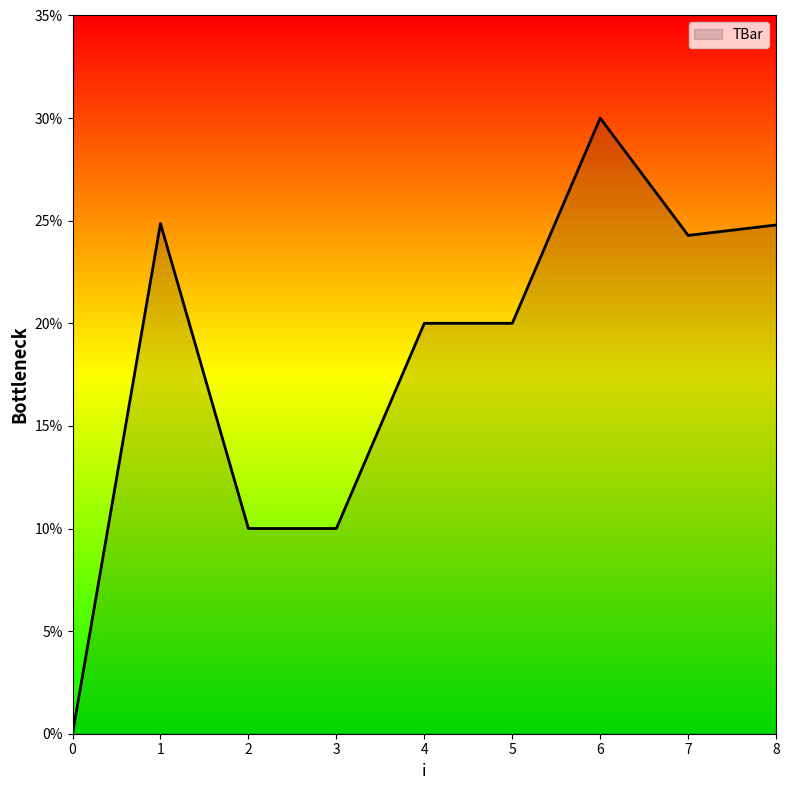

Which label corresponds to the largest value in the chart?

6